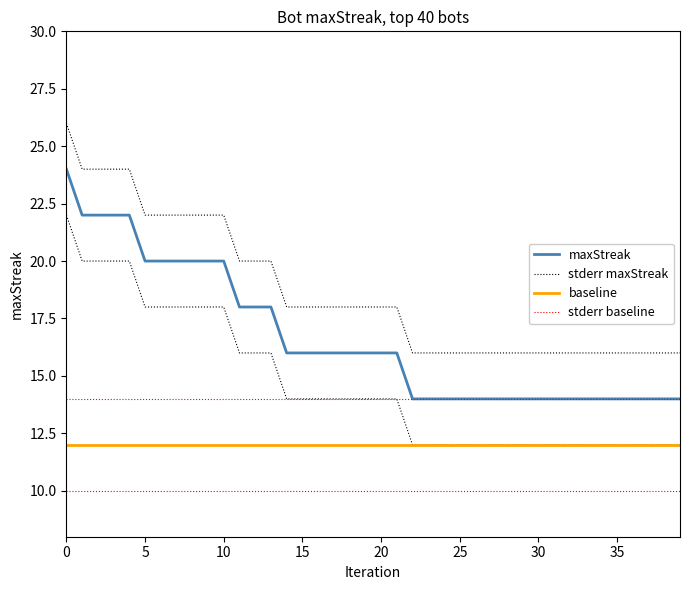

Rank the series by their maximum value, from lowest to highest.

baseline, stderr baseline, maxStreak, stderr maxStreak